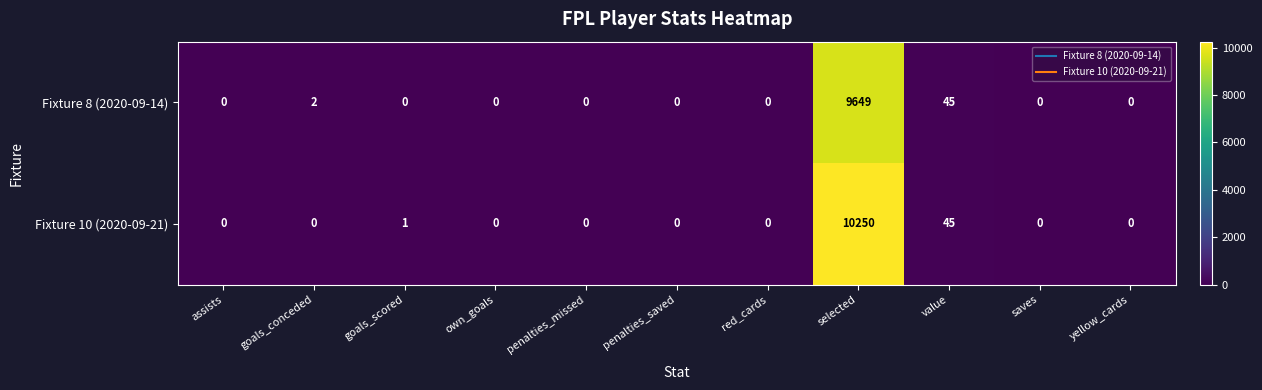

Which series has the largest range (max minus min)?

Fixture 10 (2020-09-21)